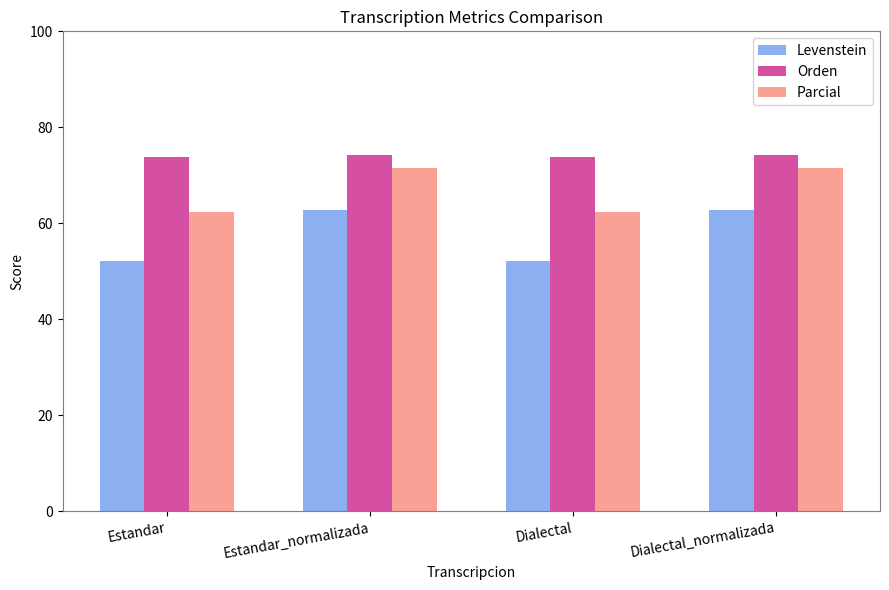

Rank the series at Dialectal from highest to lowest value.

Orden, Parcial, Levenstein